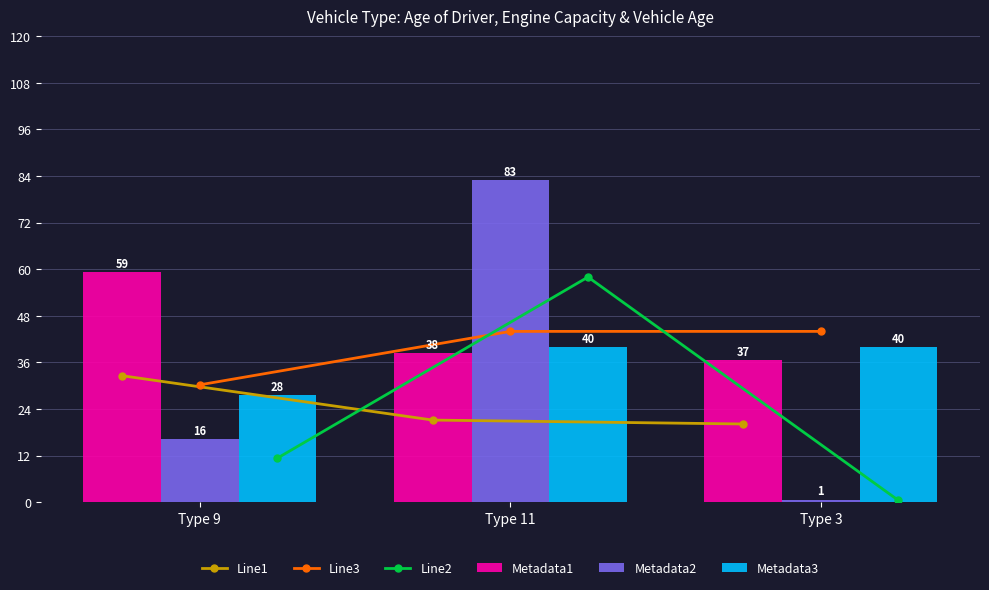

True or false: Metadata1 has a value of 8.6 at Type 11.

False